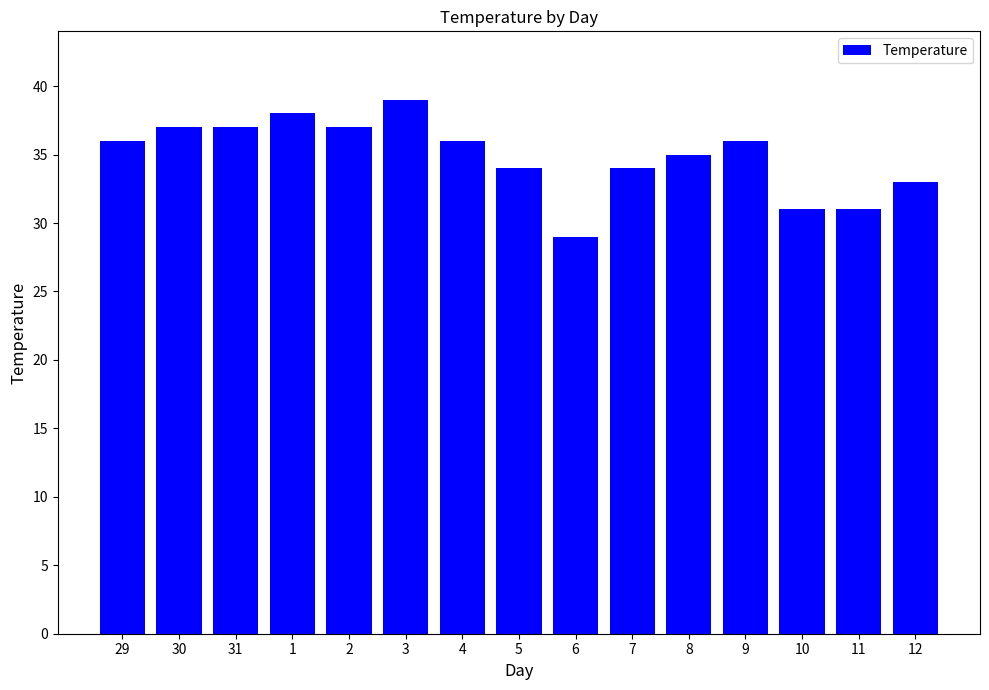

How many distinct data groups are displayed?

1